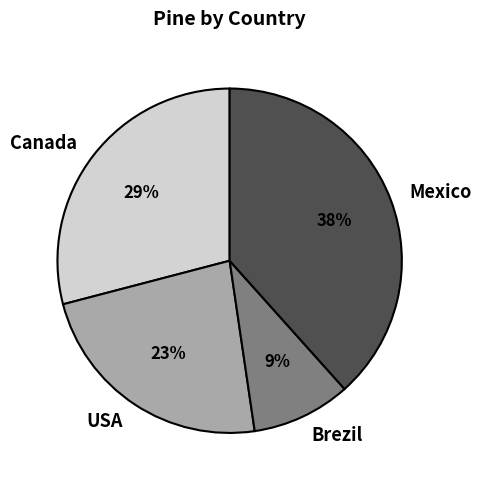

The Brezil slice represents 9% of the pie. True or false?

True